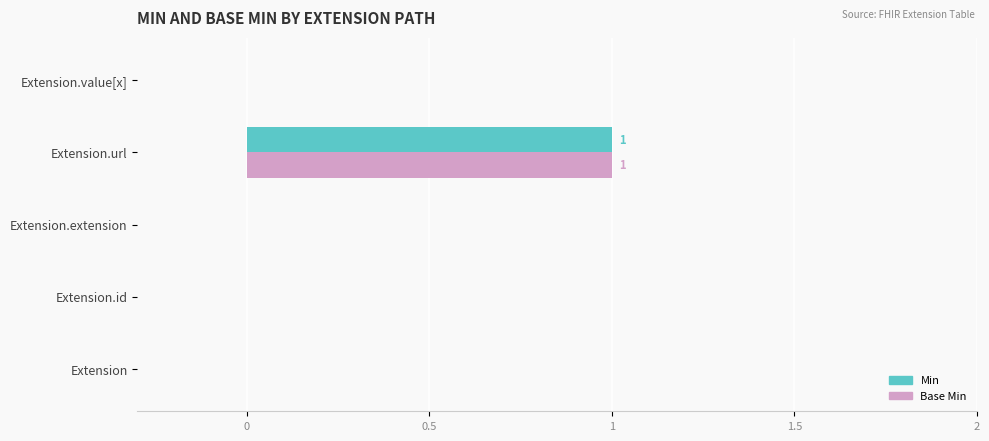

At which category is the sum across all series the highest?

Extension.url